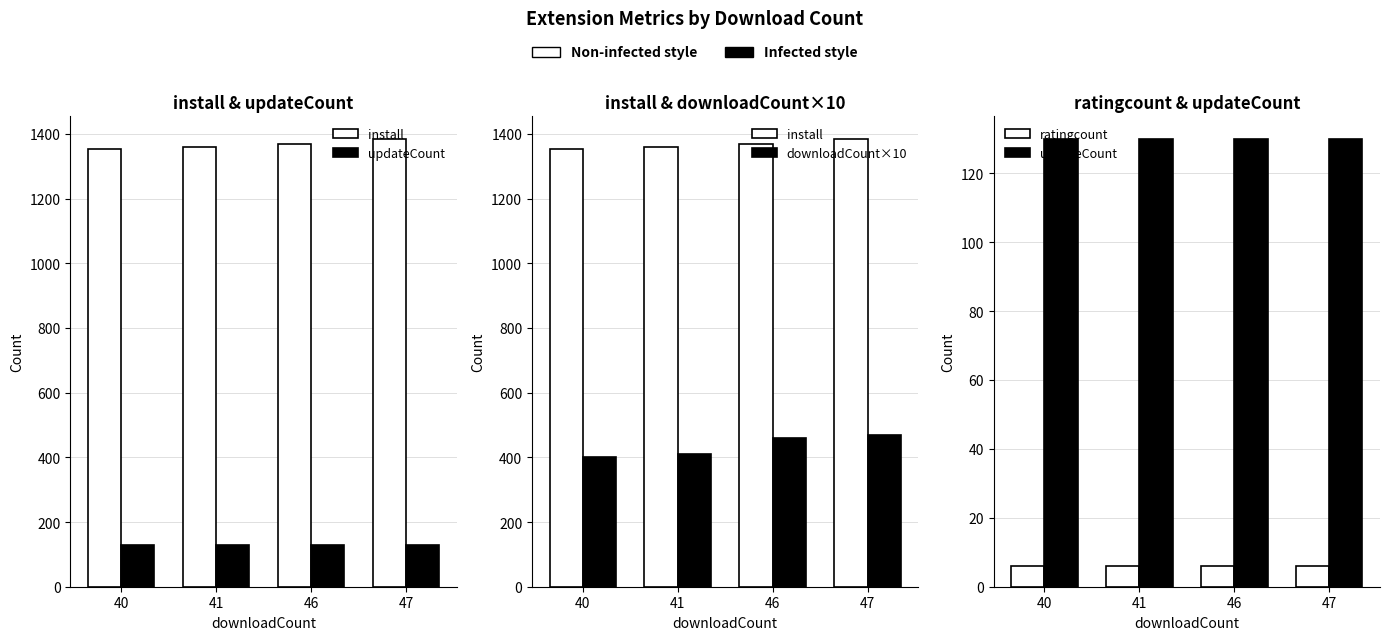

Is the value of updateCount at 40 greater than the value of install at 40?

No